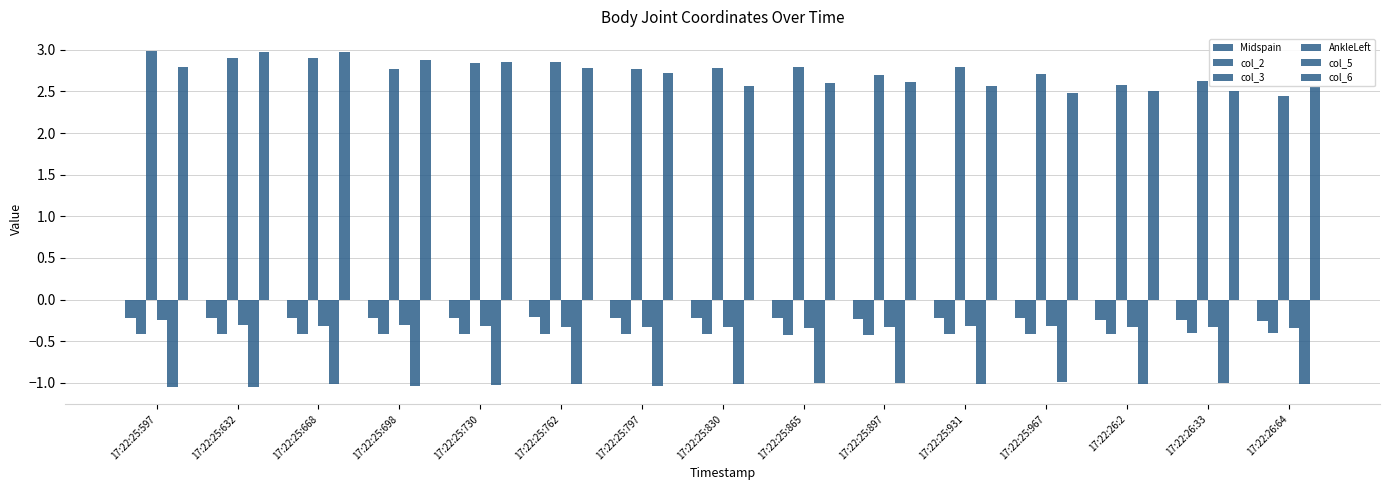

How many groups of bars are there?

15